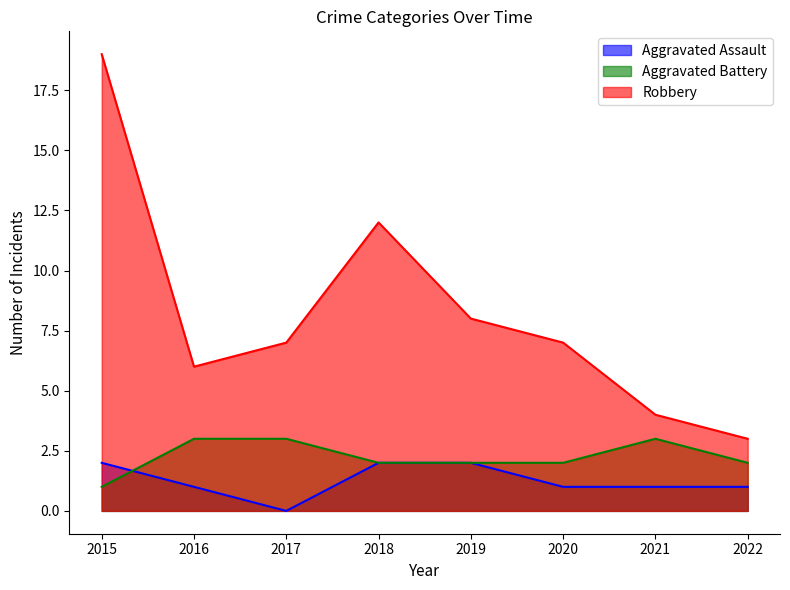

Which series changed the most between 2015 and 2019?

Robbery